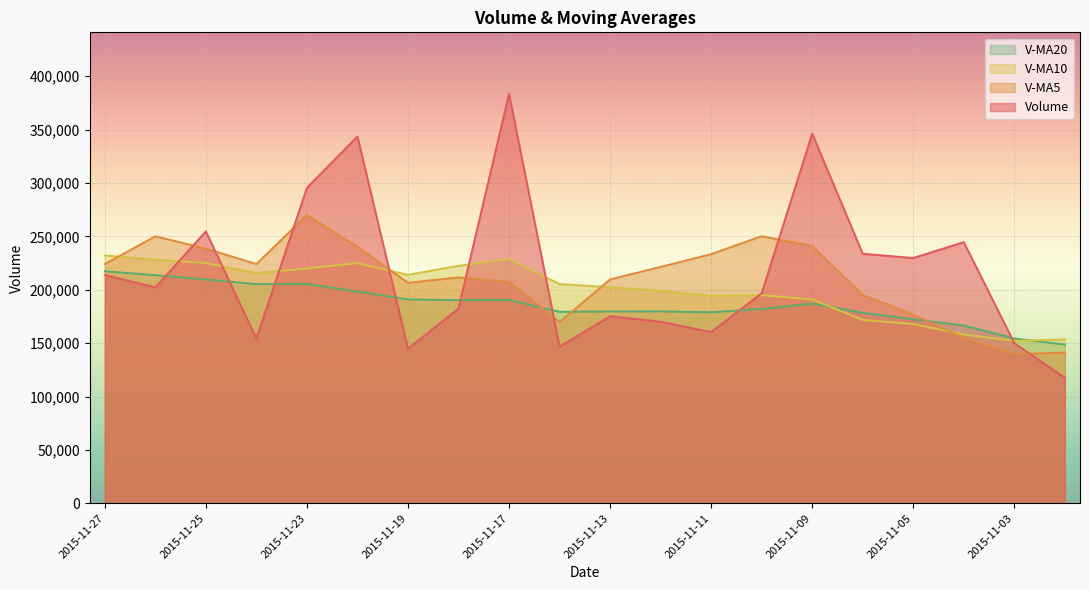

True or false: volume has more than 1 points higher than both neighbors.

True